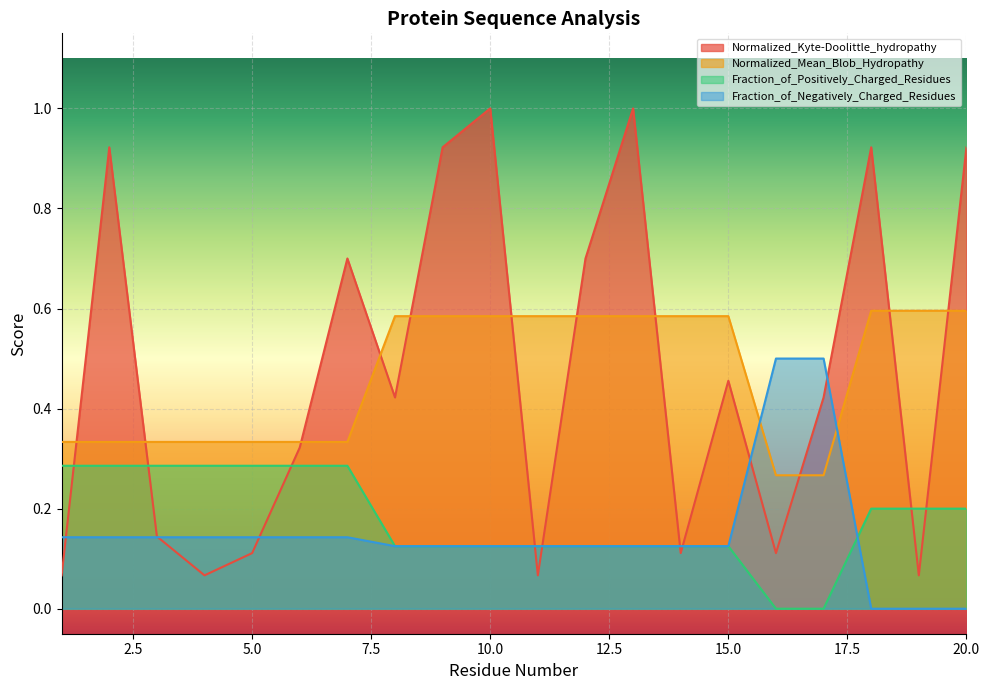

What is the difference between the second highest and minimum values in the Normalized_Kyte-Doolittle_hydropathy series?

0.9